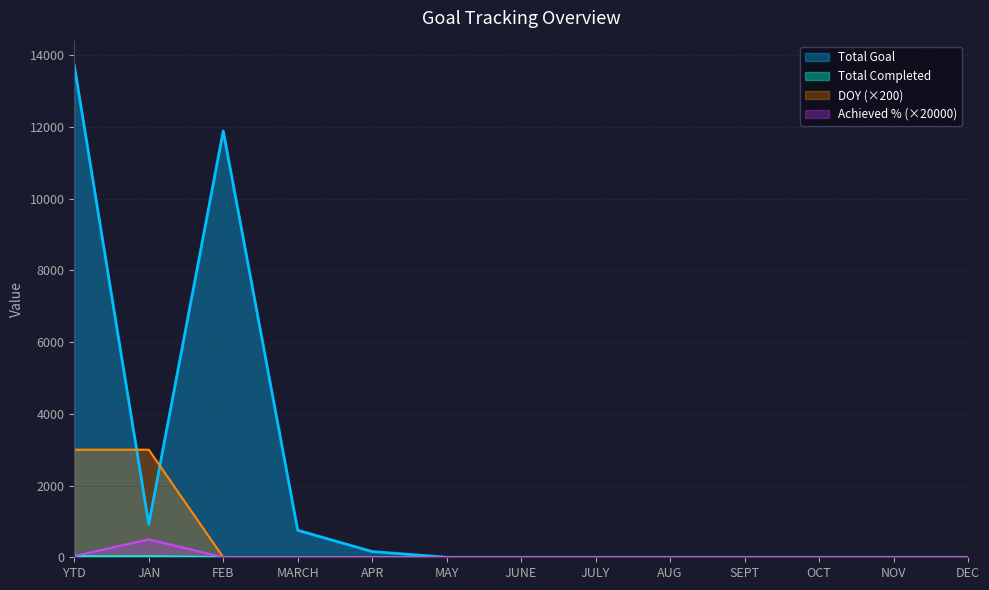

What is the difference between the Total Completed values at MAY and YTD?

23.0